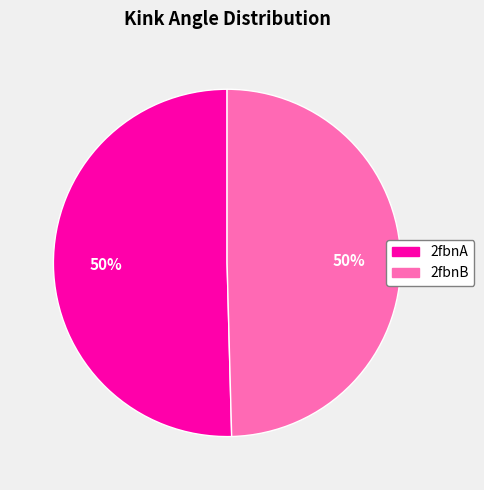

Is the sum of 2fbnB and 2fbnA greater than half?

Yes